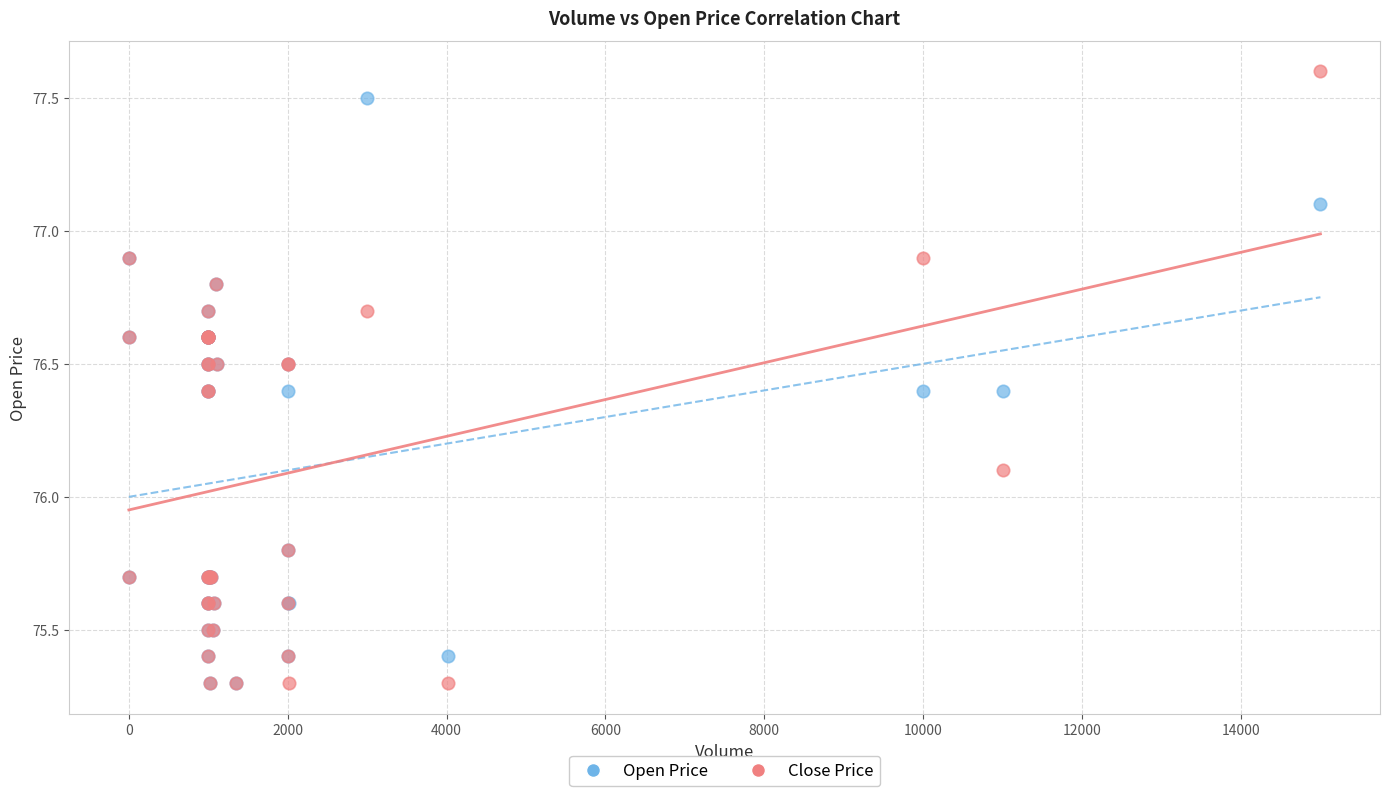

Which series has the largest Y range (max minus min)?

Close Price